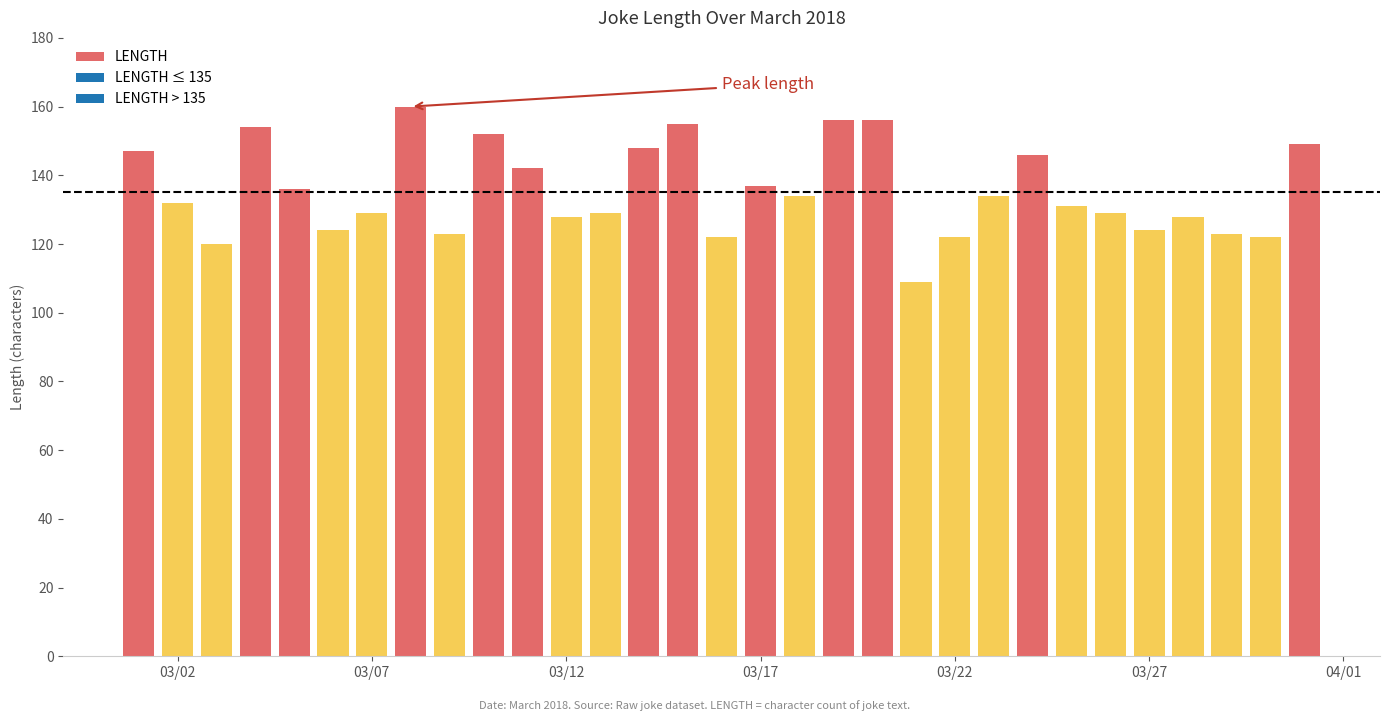

Reading right to left, what are all the values shown in this chart?

2018-03-31=149	2018-03-30=122	2018-03-29=123	2018-03-28=128	2018-03-27=124	2018-03-26=129	2018-03-25=131	2018-03-24=146	2018-03-23=134	2018-03-22=122	2018-03-21=109	2018-03-20=156	2018-03-19=156	2018-03-18=134	2018-03-17=137	2018-03-16=122	2018-03-15=155	2018-03-14=148	2018-03-13=129	2018-03-12=128	2018-03-11=142	2018-03-10=152	2018-03-09=123	2018-03-08=160	2018-03-07=129	2018-03-06=124	2018-03-05=136	2018-03-04=154	2018-03-03=120	2018-03-02=132	2018-03-01=147